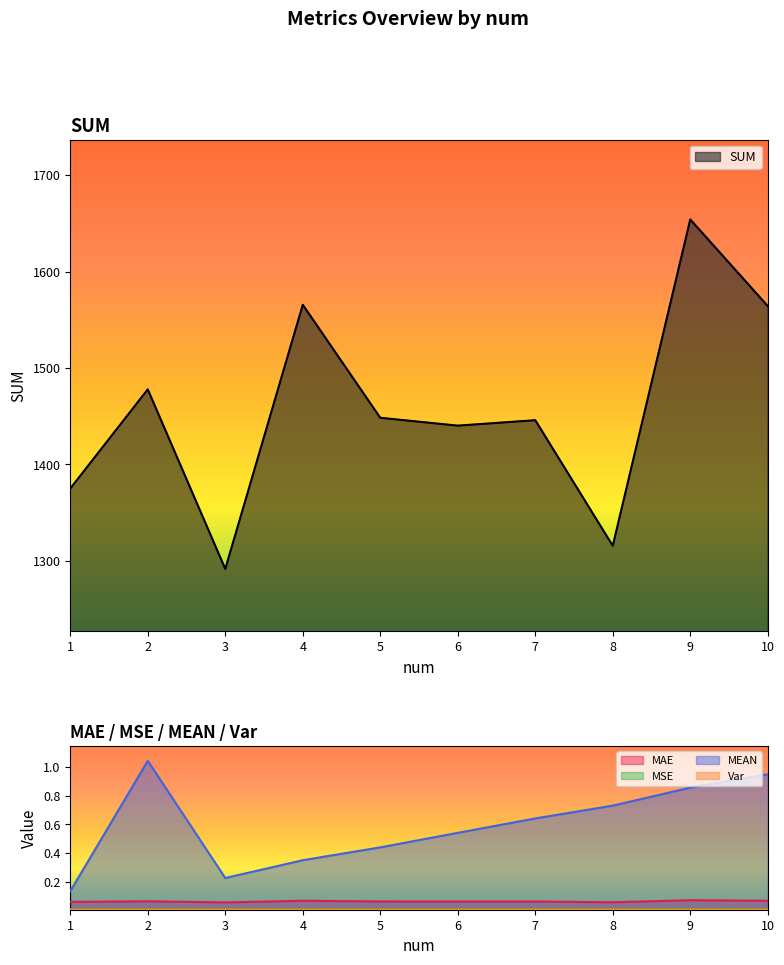

What is the average value of the SUM series?

1457.8